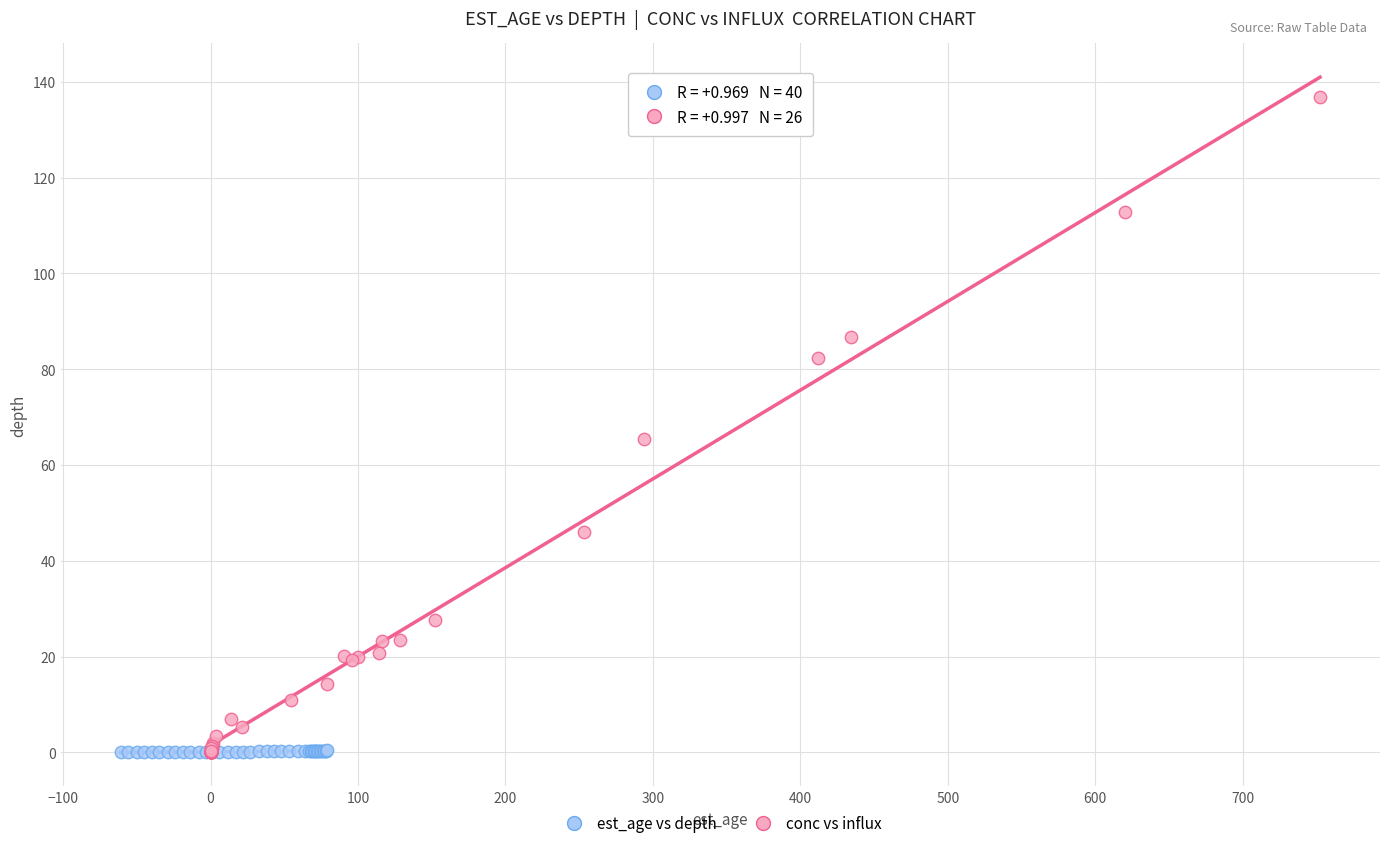

Which series contains the highest Y value?

conc vs influx